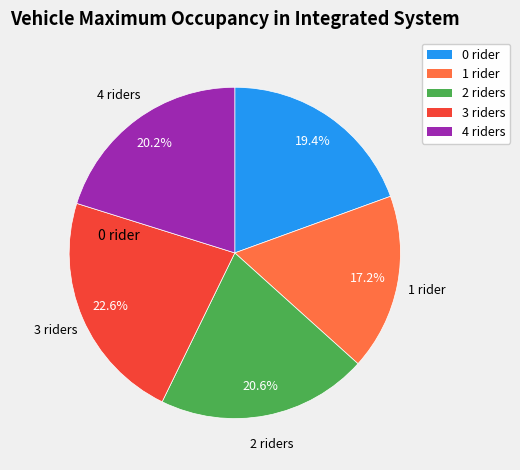

Is there a majority slice in this chart?

No